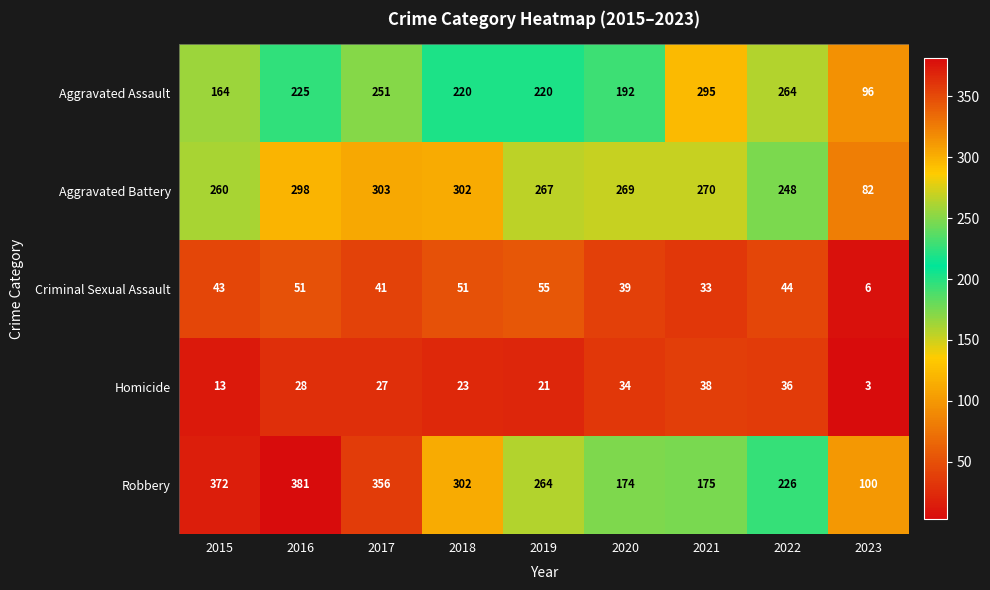

At 2020, list the series in order from largest to smallest.

Aggravated Battery, Aggravated Assault, Robbery, Criminal Sexual Assault, Homicide